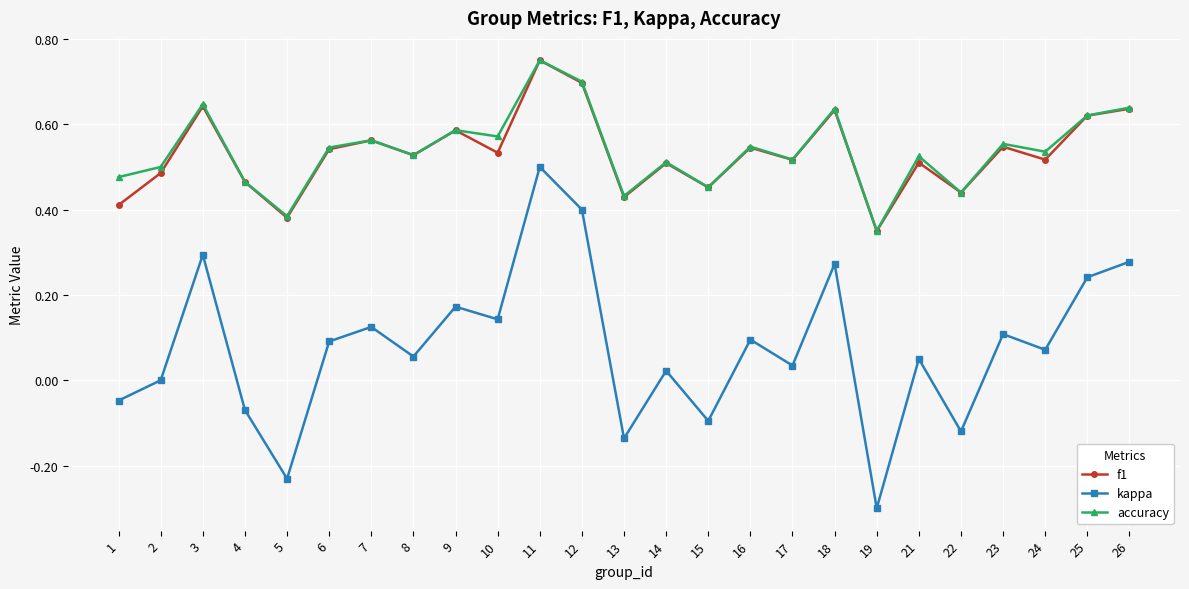

True or false: kappa has a value of 0.2 at 7.

False